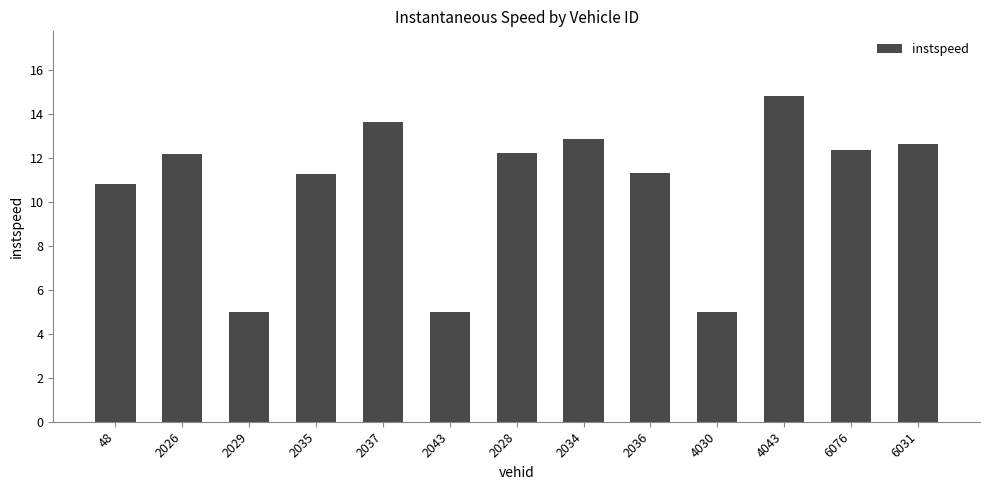

How many data points does each series have?

13